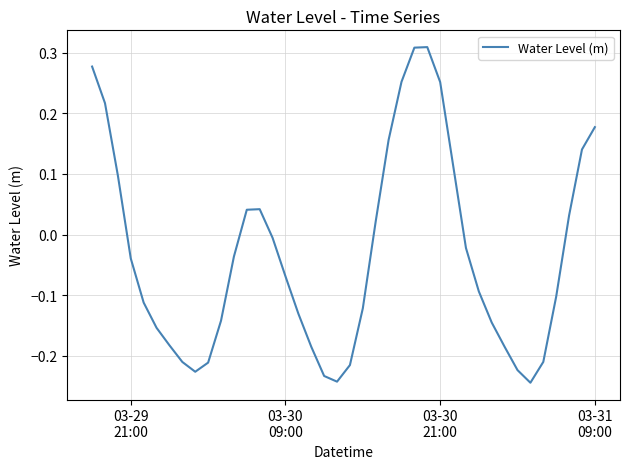

What is the difference between the maximum and minimum values?

0.6